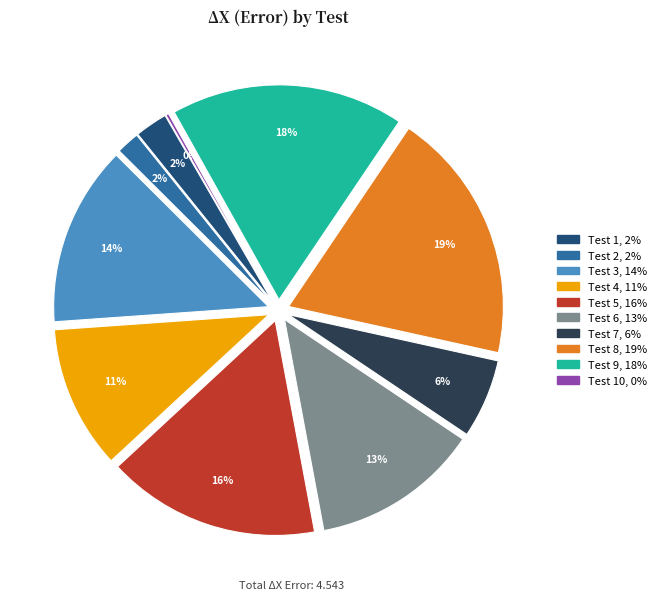

Is there any slice that represents more than half of the pie?

No